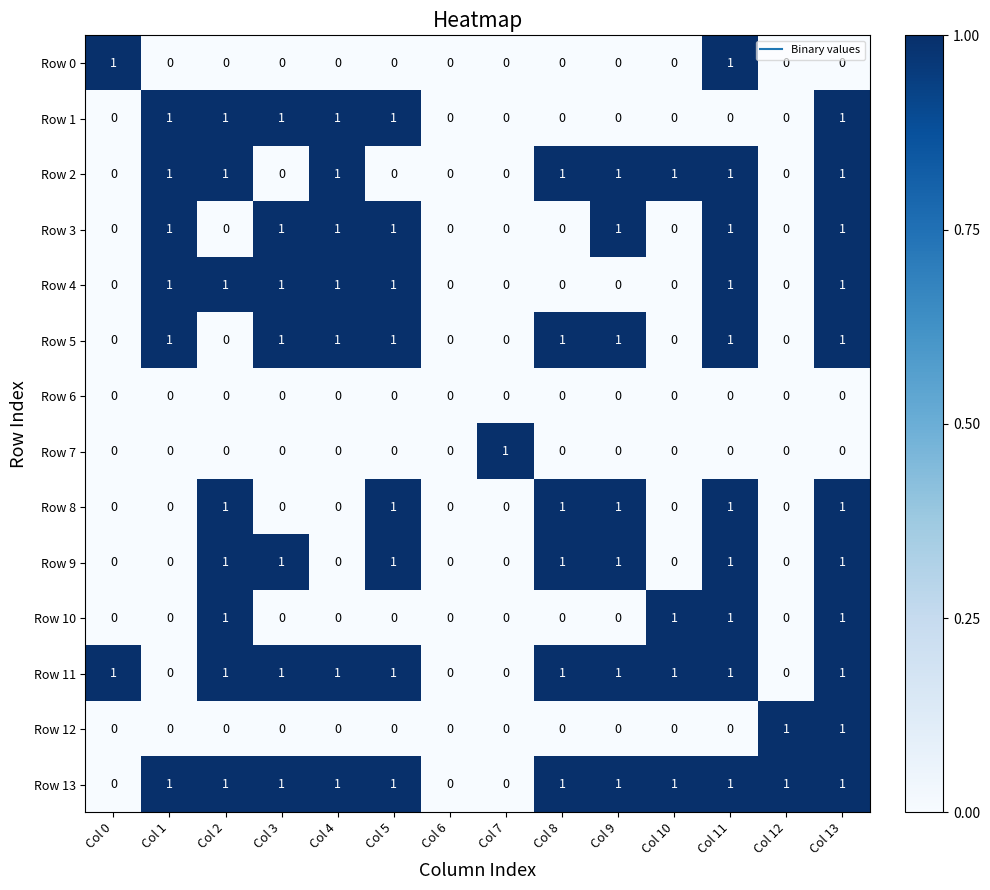

Count the number of categories in the chart.

14